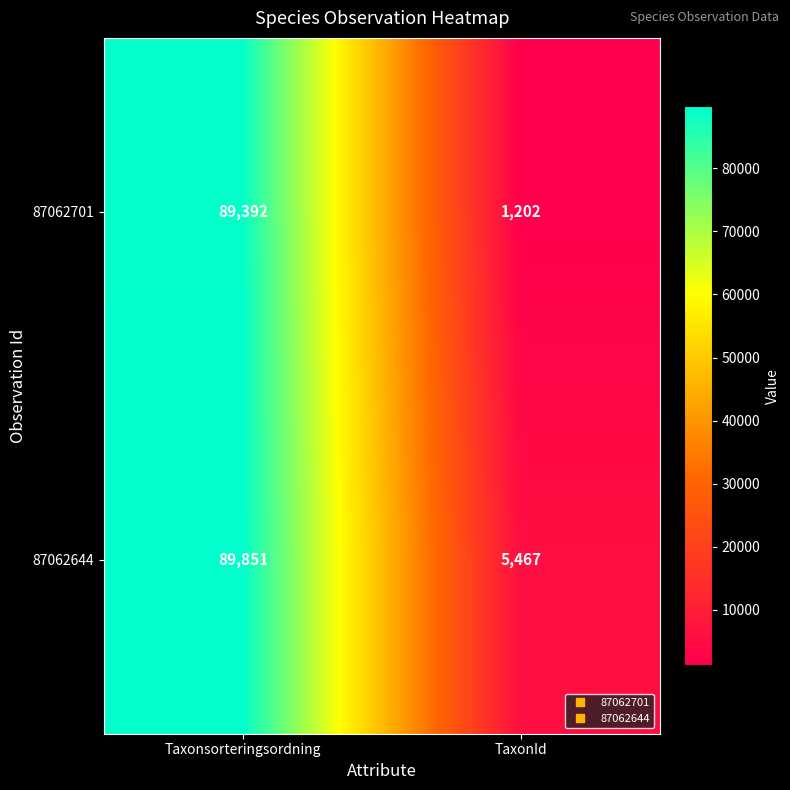

Rank the series at TaxonId from highest to lowest value.

87062644, 87062701